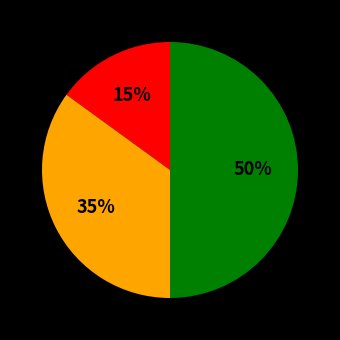

To the nearest percent, what is the difference between the largest and smallest slice percentages?

35%